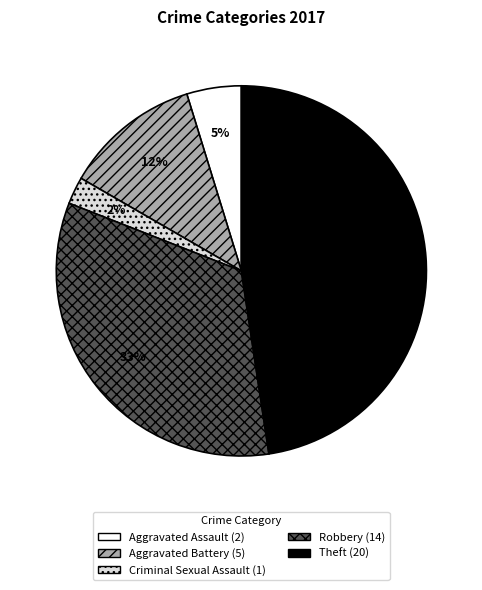

Is there a majority slice in this chart?

No